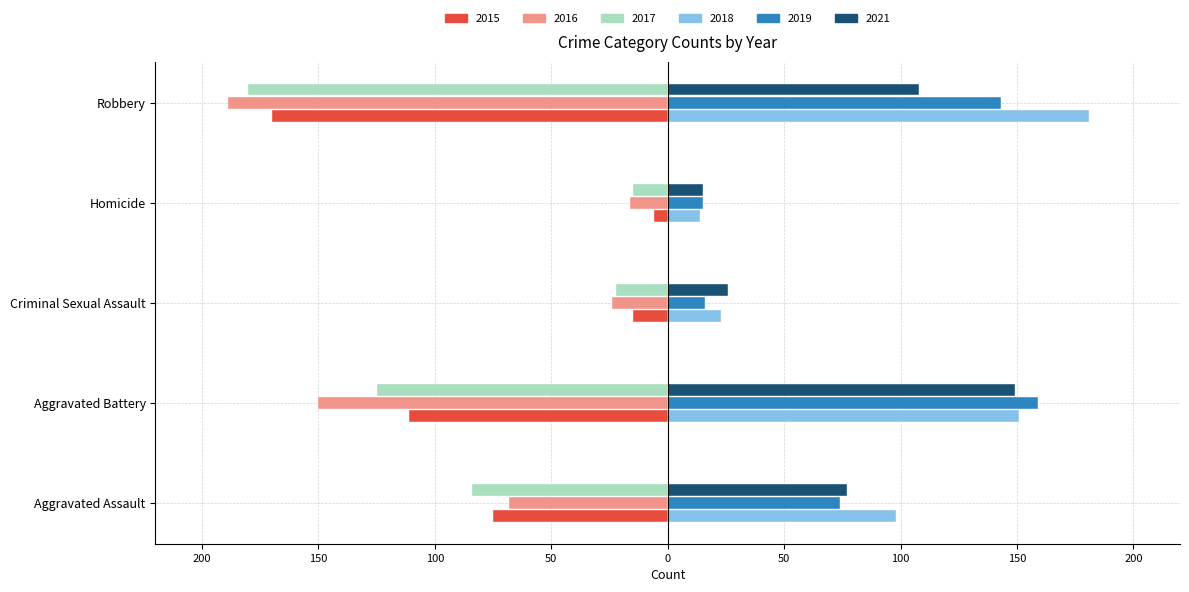

What are all the series names shown in the legend?

2015, 2016, 2017, 2018, 2019, 2021